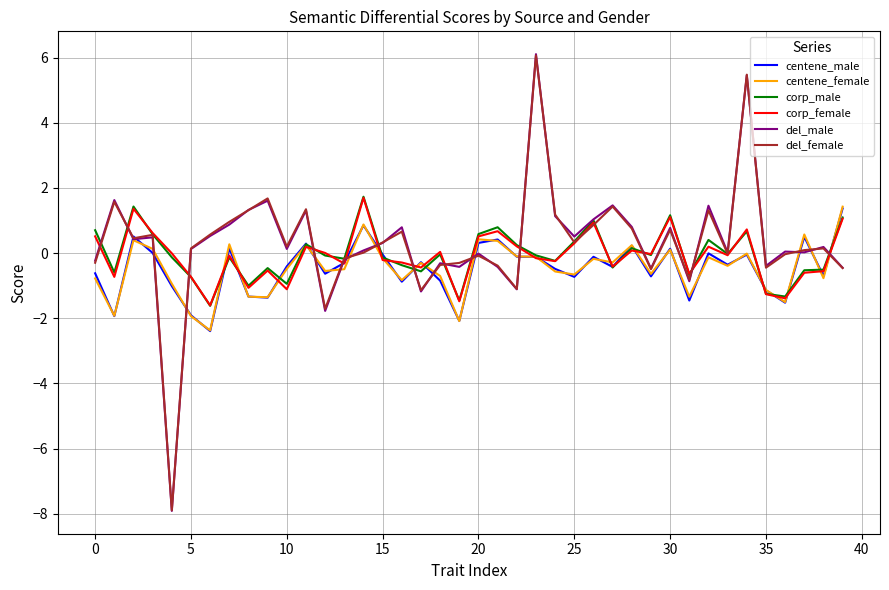

What is the minimum value shown in the chart?

-7.9